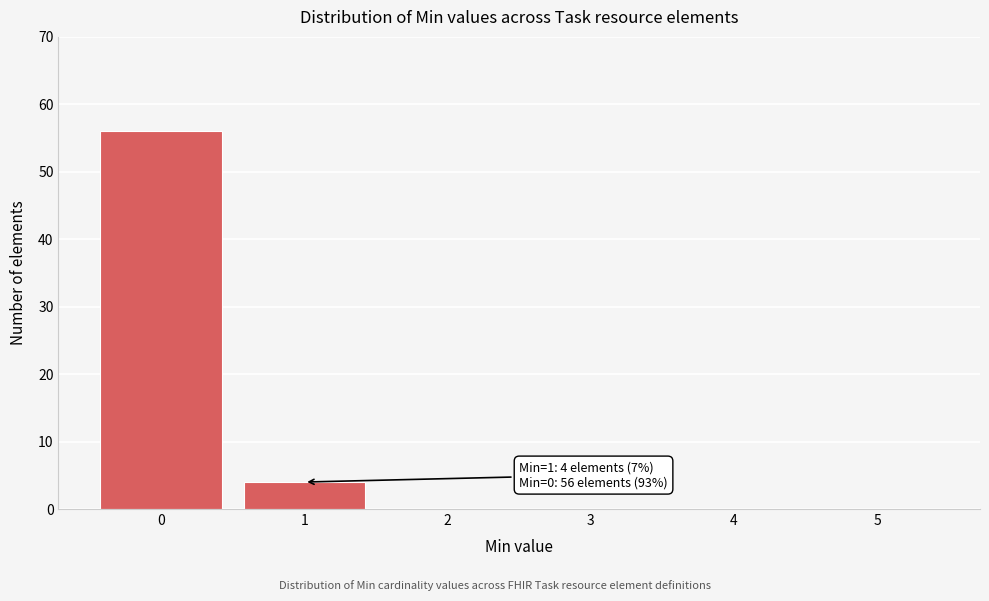

Reading left to right, list all the values displayed in this chart.

0=56	1=4	2=0	3=0	4=0	5=0